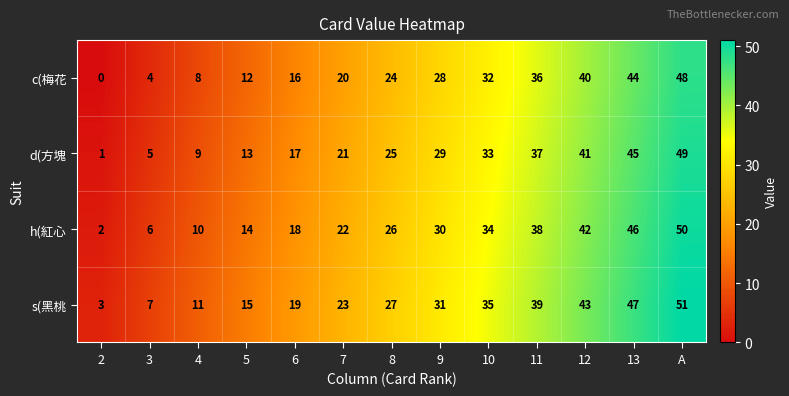

What is the total value across all series at 13?

182